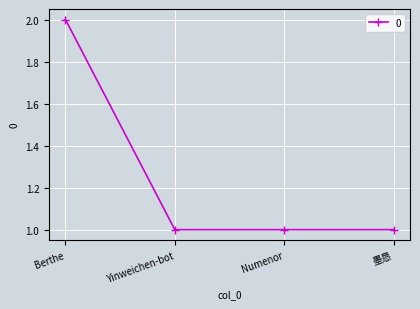

How many lines are shown in the chart?

1